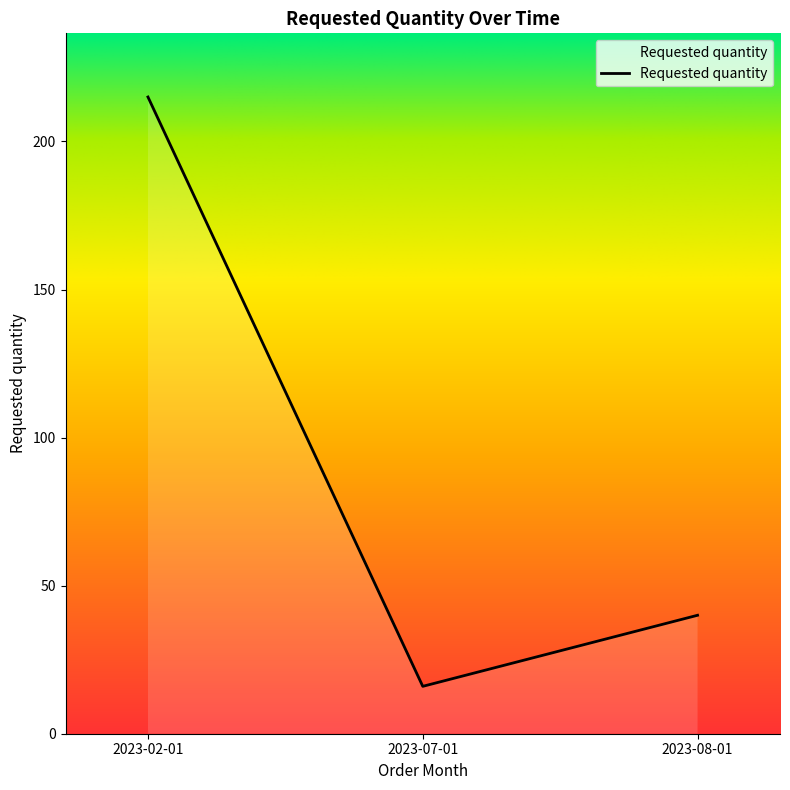

What is the change in value from 2023-02-01 to 2023-08-01?

-175